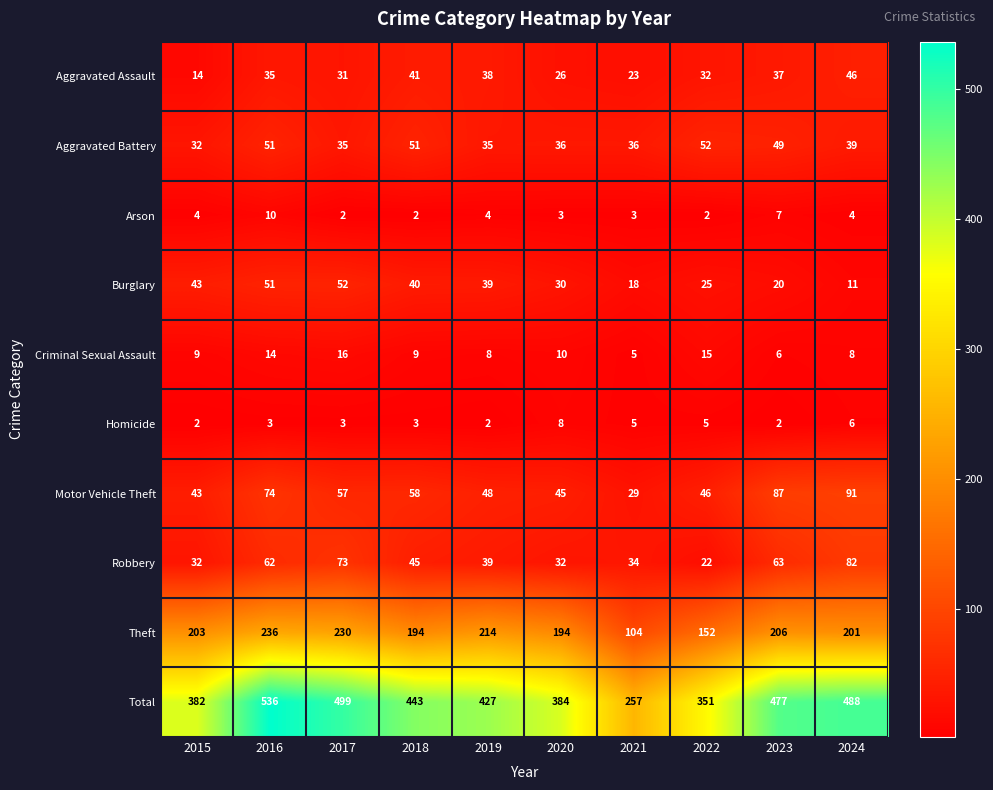

At which label is Aggravated Battery closest to 42?

2024